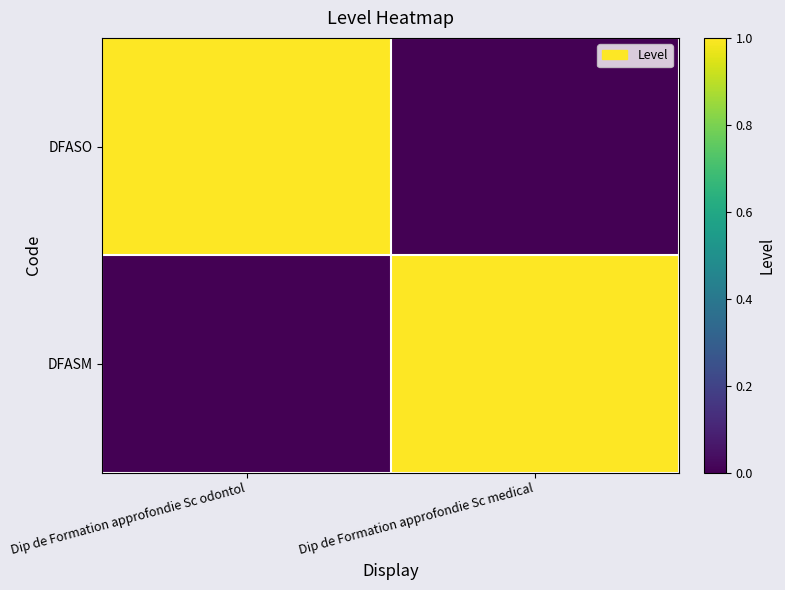

Reading right to left, what are all the values shown in this chart?

DFASO: Dip de Formation approfondie Sc medical=0	Dip de Formation approfondie Sc odontol=1
DFASM: Dip de Formation approfondie Sc medical=1	Dip de Formation approfondie Sc odontol=0